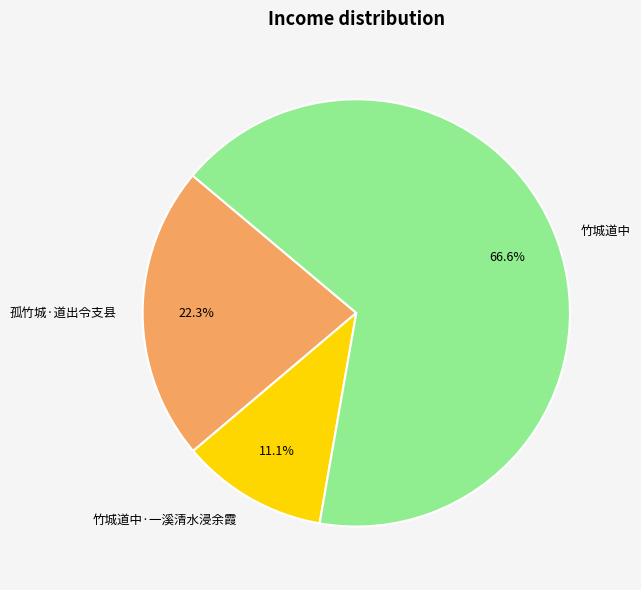

Which slice is the smallest?

竹城道中·一溪清水浸余霞